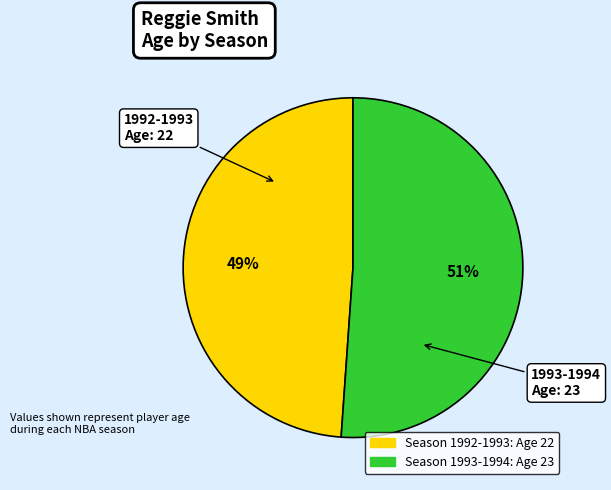

How many segments does this pie chart have?

2